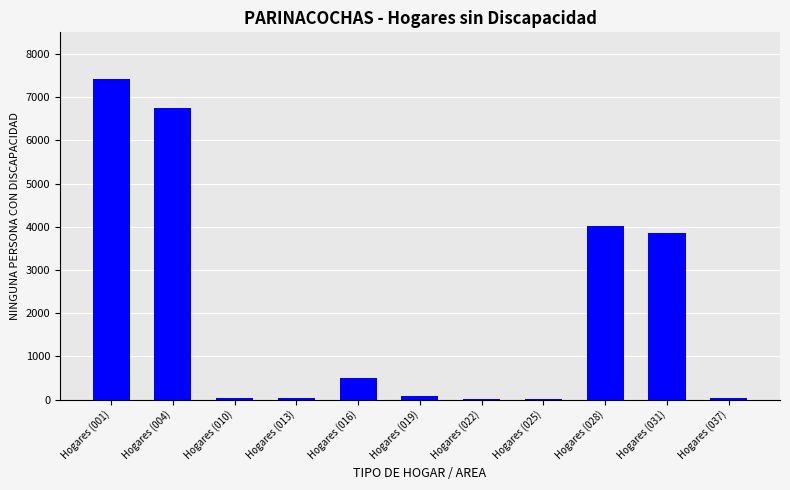

Is it true that the value at Hogares (028) is 1083?

False